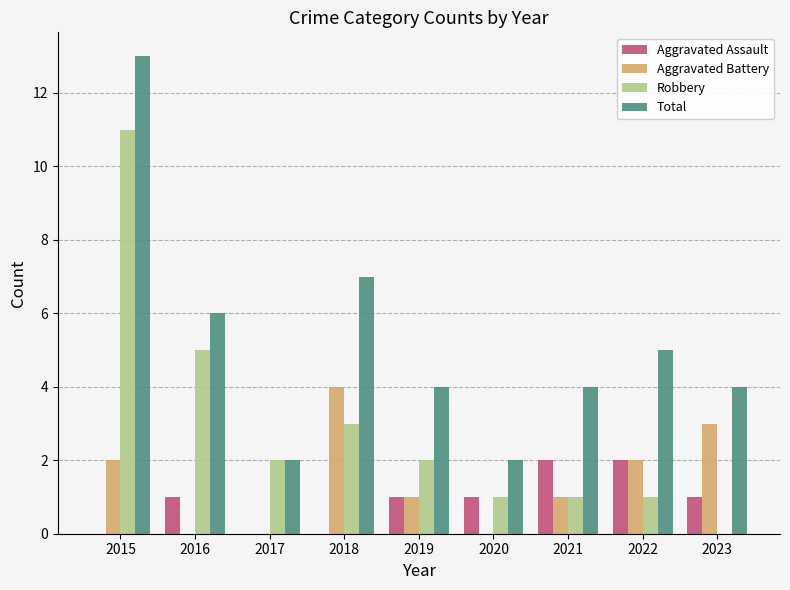

Which series changed the most between 2016 and 2022?

Robbery